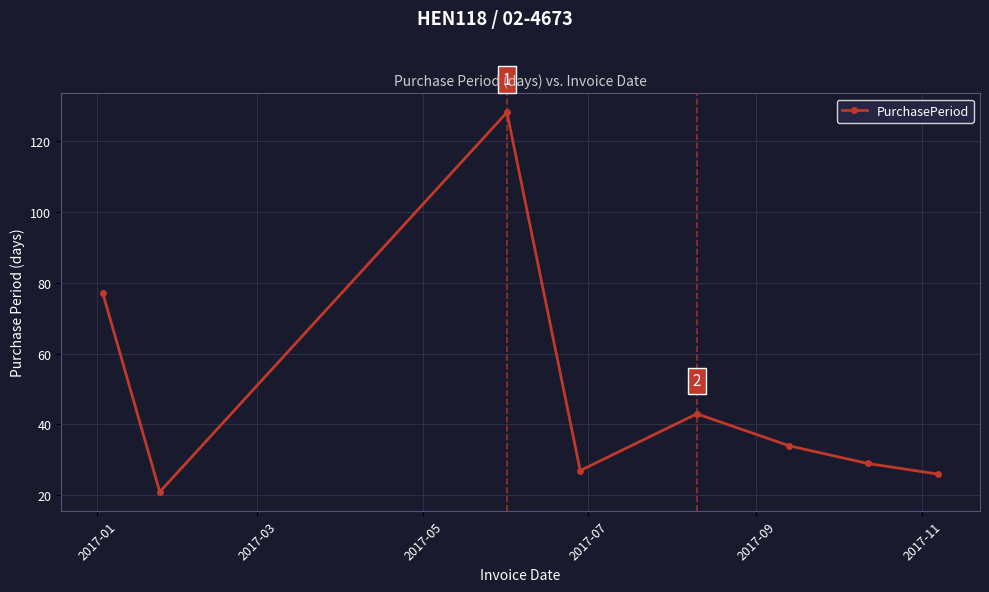

What is the value of the 3rd point from the left?

128